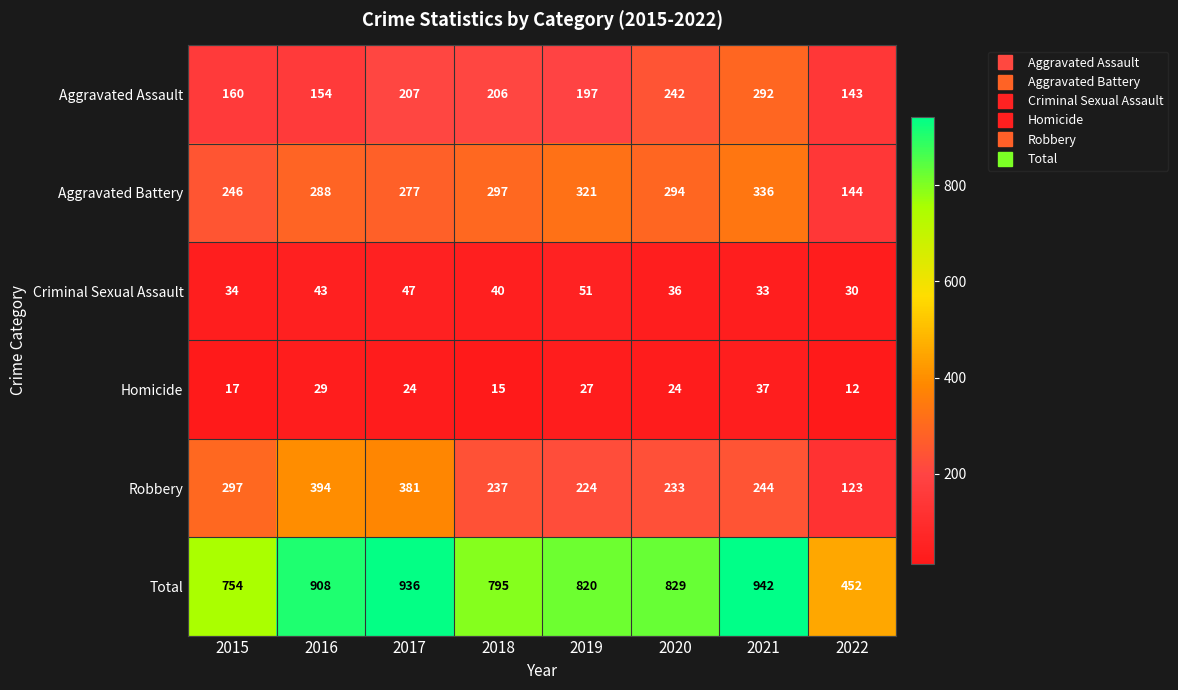

Which series has the largest total across all categories?

Total